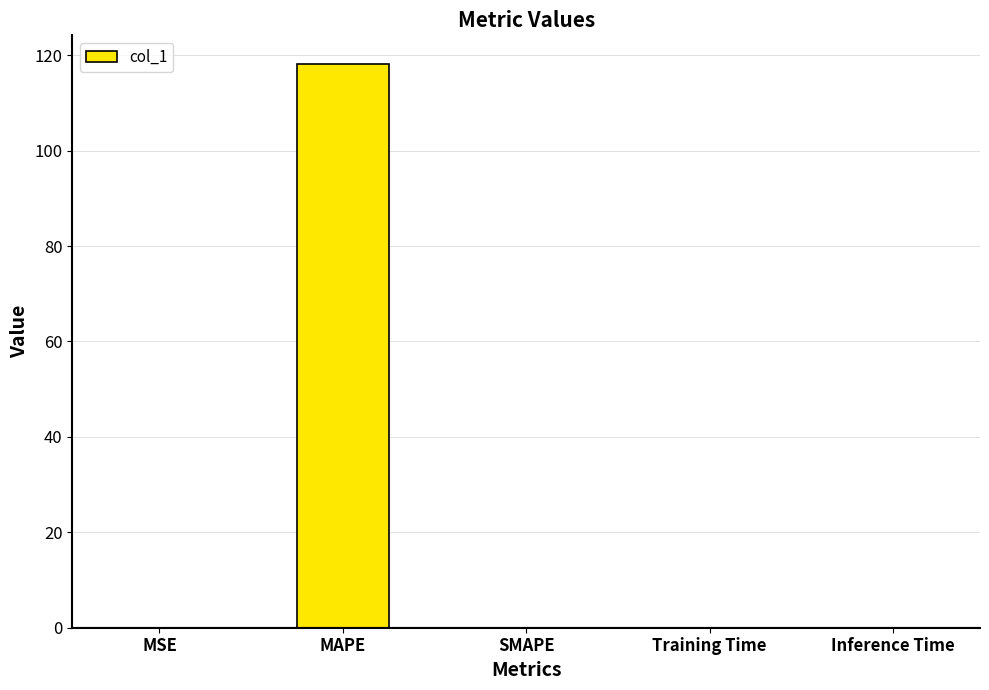

Count the number of data series in this chart.

1